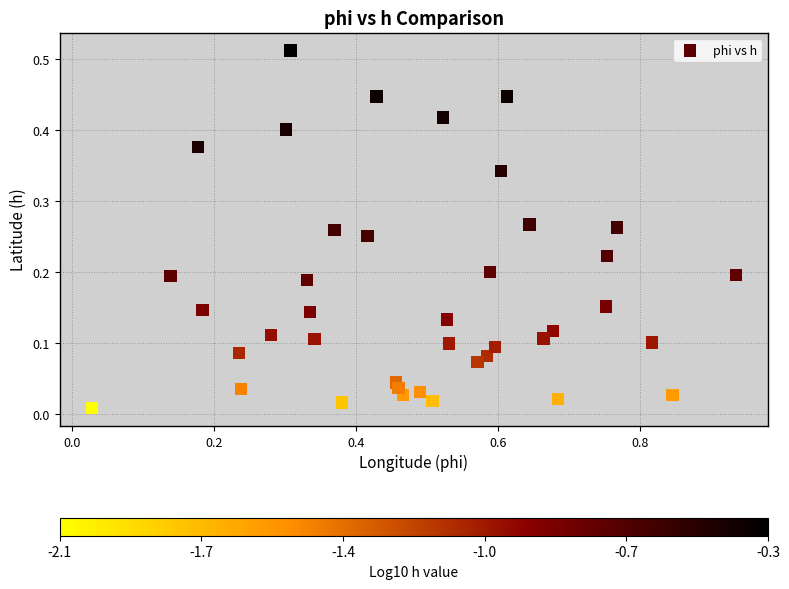

What is the range of X values (max minus min)?

0.9